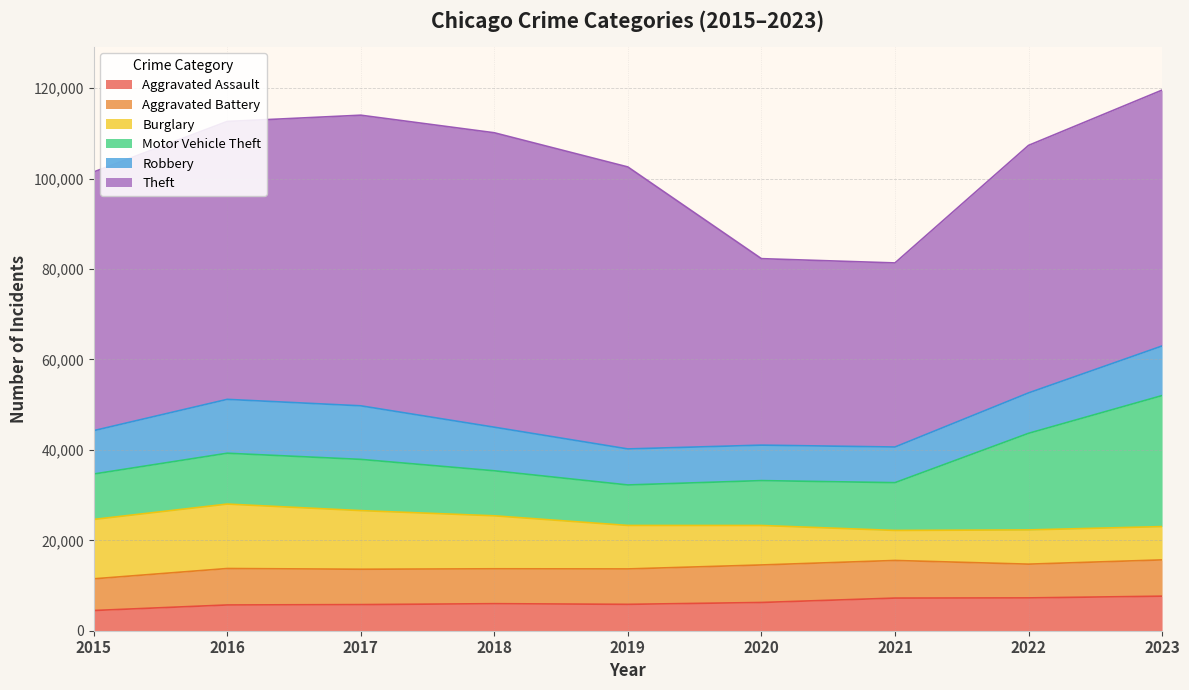

What are all the series names shown in the legend?

Aggravated Assault, Aggravated Battery, Burglary, Motor Vehicle Theft, Robbery, Theft